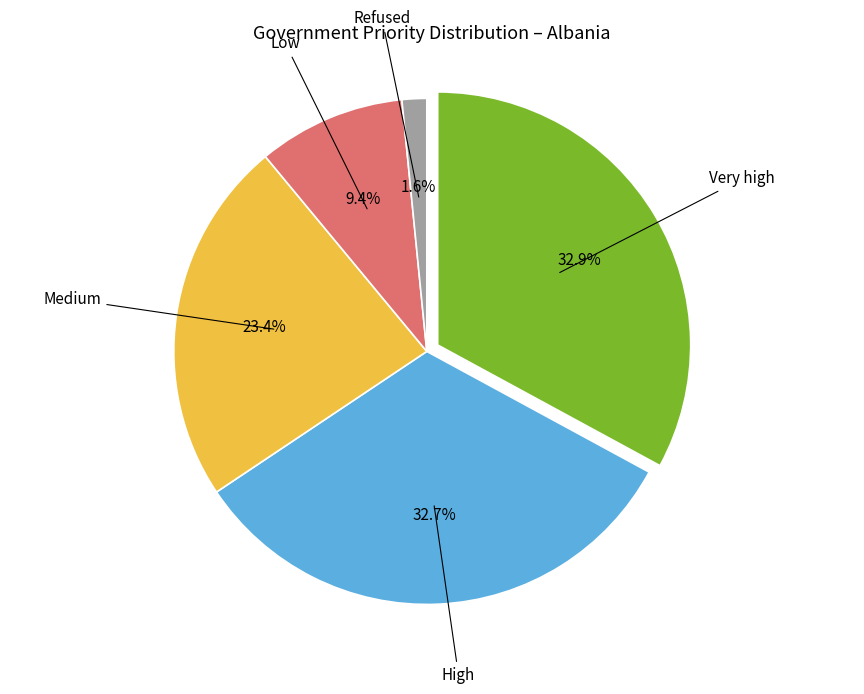

Which slice is the smallest?

Refused